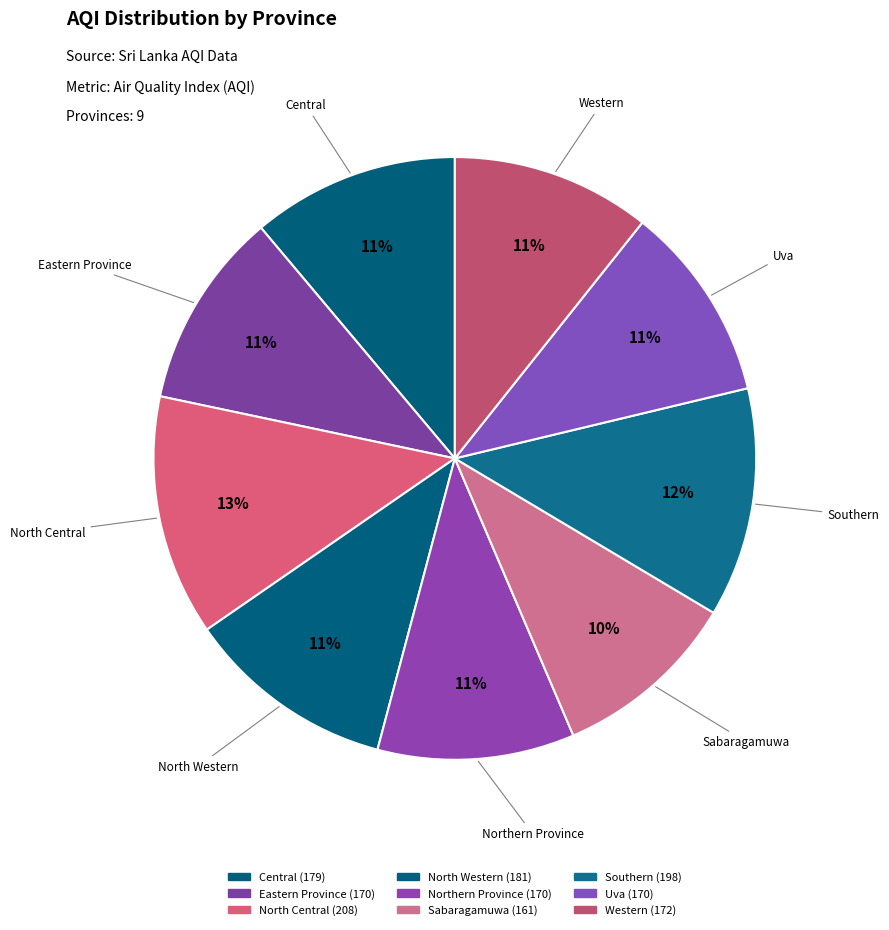

Rank the categories by value from highest to lowest.

North Central, Southern, North Western, Central, Western, Eastern Province, Northern Province, Uva, Sabaragamuwa